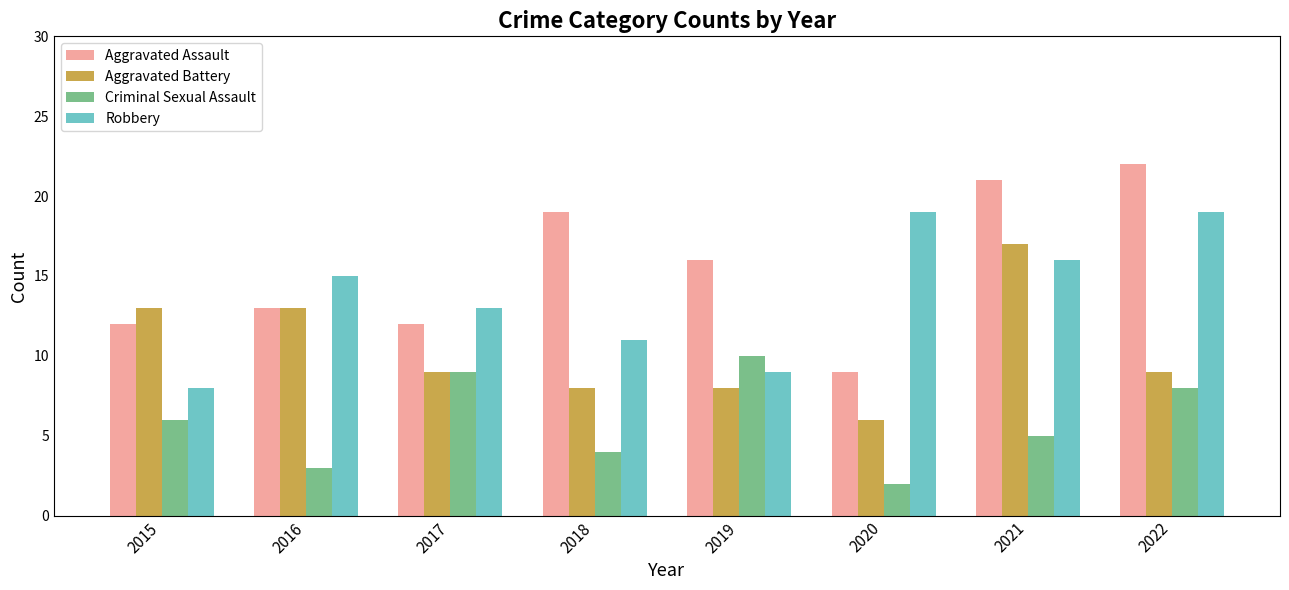

Reading left to right, what are all the values shown in this chart?

Aggravated Assault: 12	13	12	19	16	9	21	22
Aggravated Battery: 13	13	9	8	8	6	17	9
Criminal Sexual Assault: 6	3	9	4	10	2	5	8
Robbery: 8	15	13	11	9	19	16	19